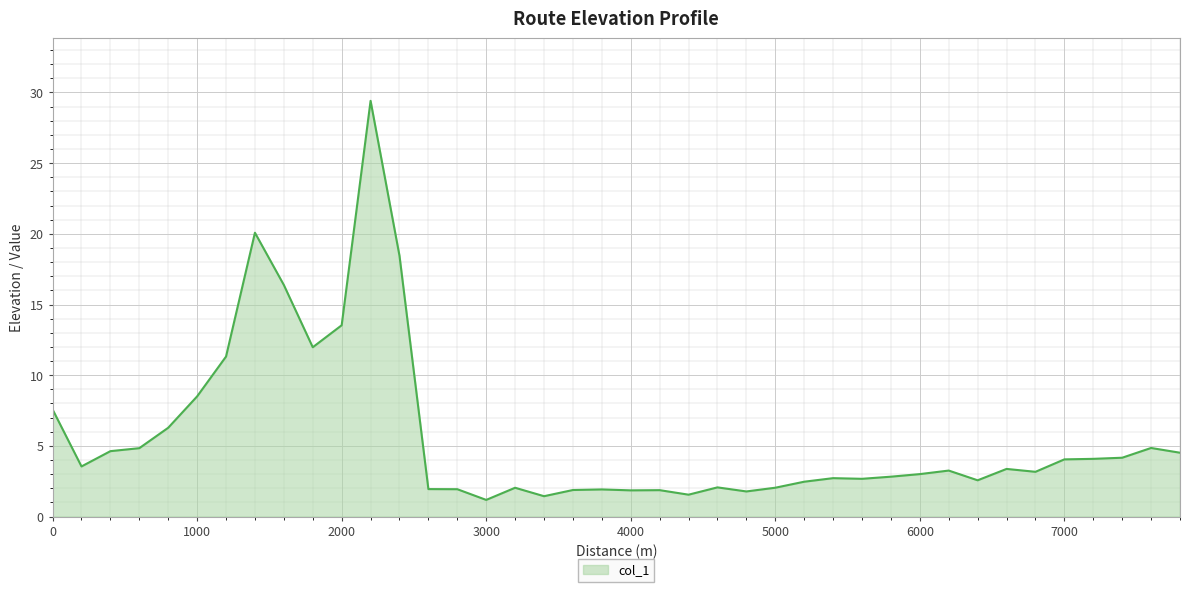

What is the difference between the maximum and minimum values?

28.2